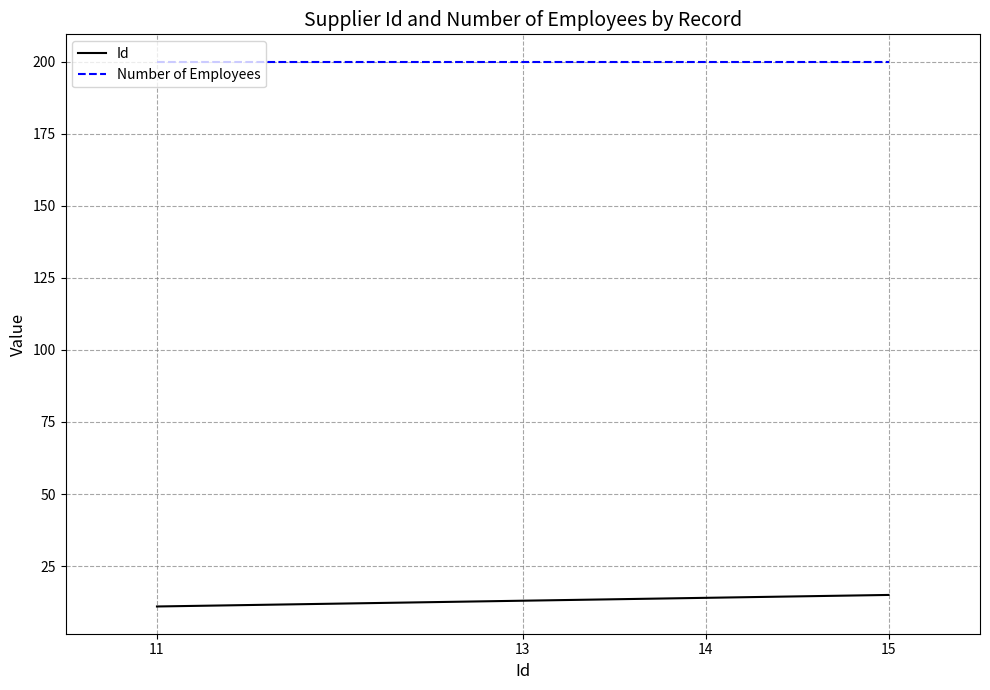

Which series has the largest range (max minus min)?

Id